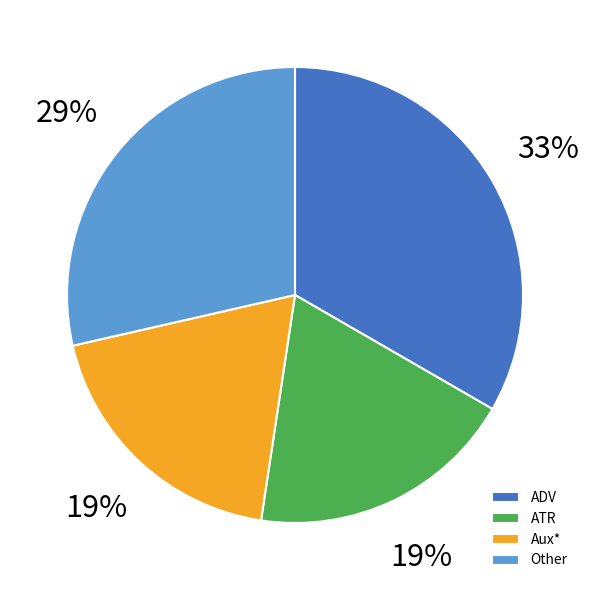

To the nearest percent, what is the difference between the largest and smallest slice percentages?

14%